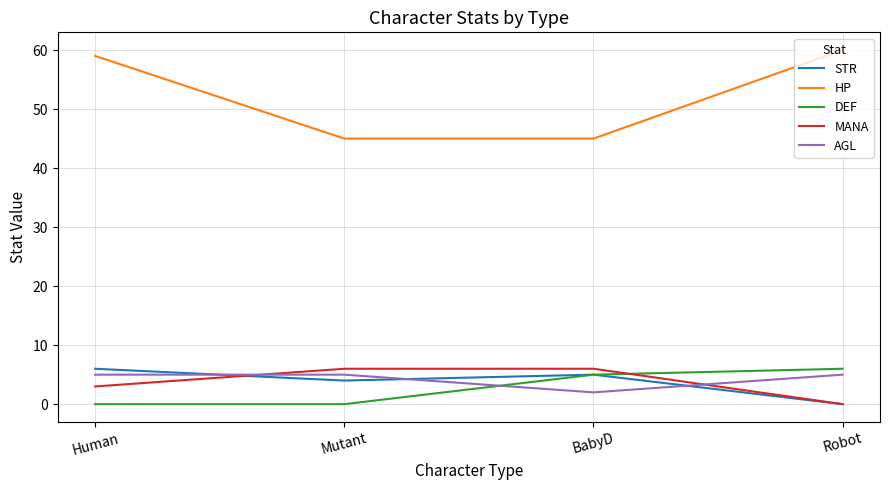

Which series has the largest total across all categories?

HP